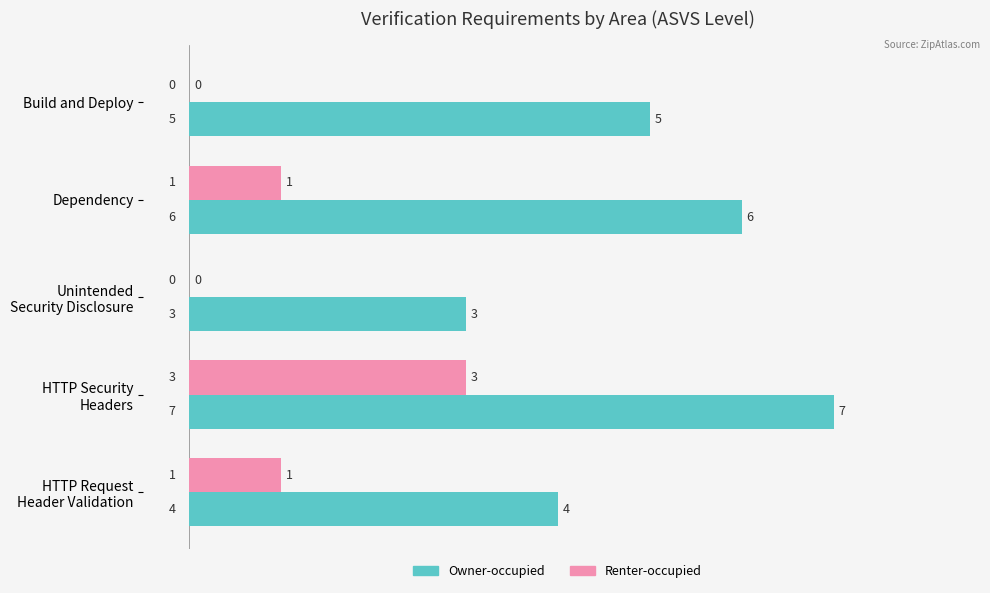

What is the sum of all Renter-occupied values?

5